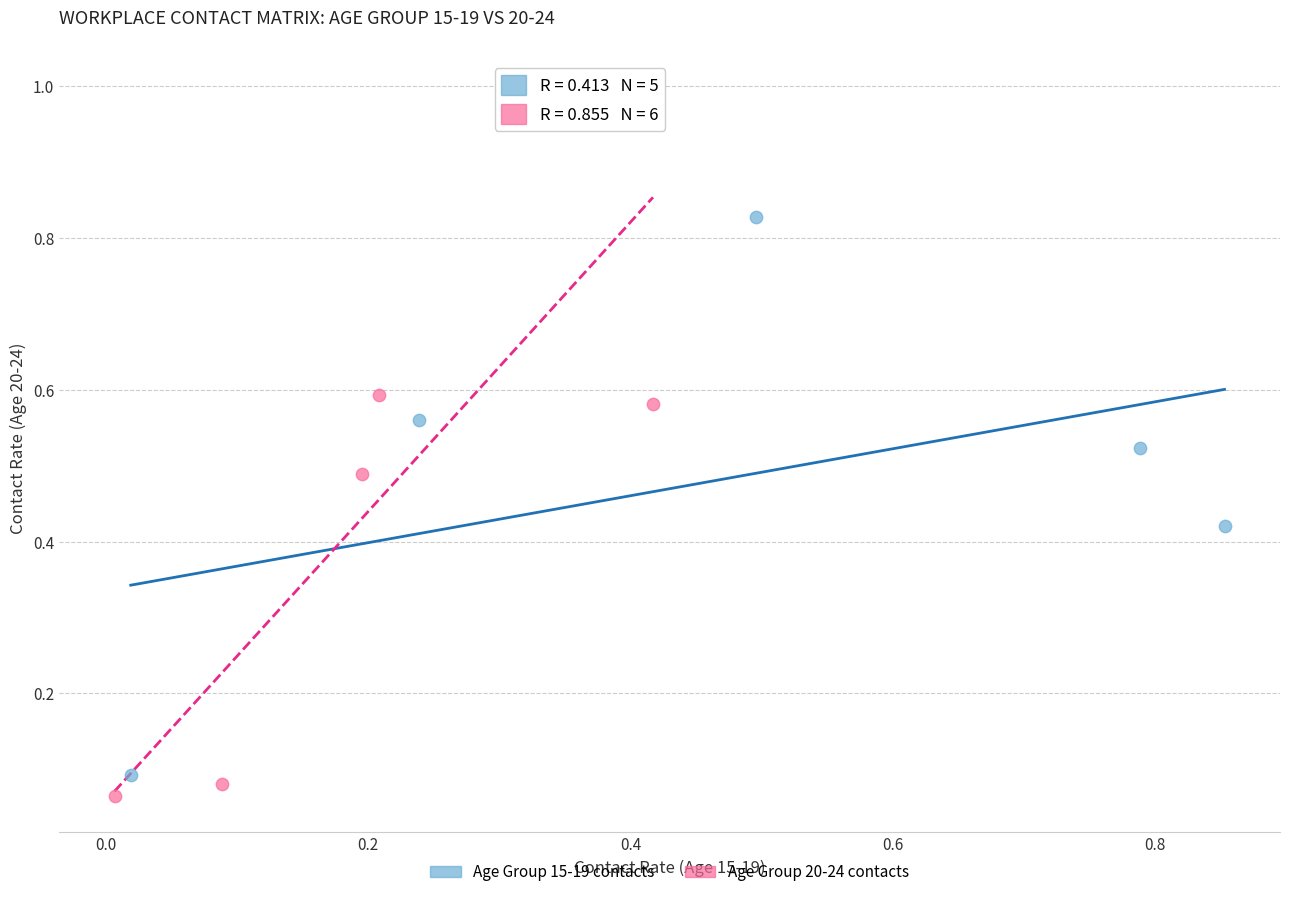

What are all the series names shown in the legend?

Age Group 15-19 contacts, Age Group 20-24 contacts